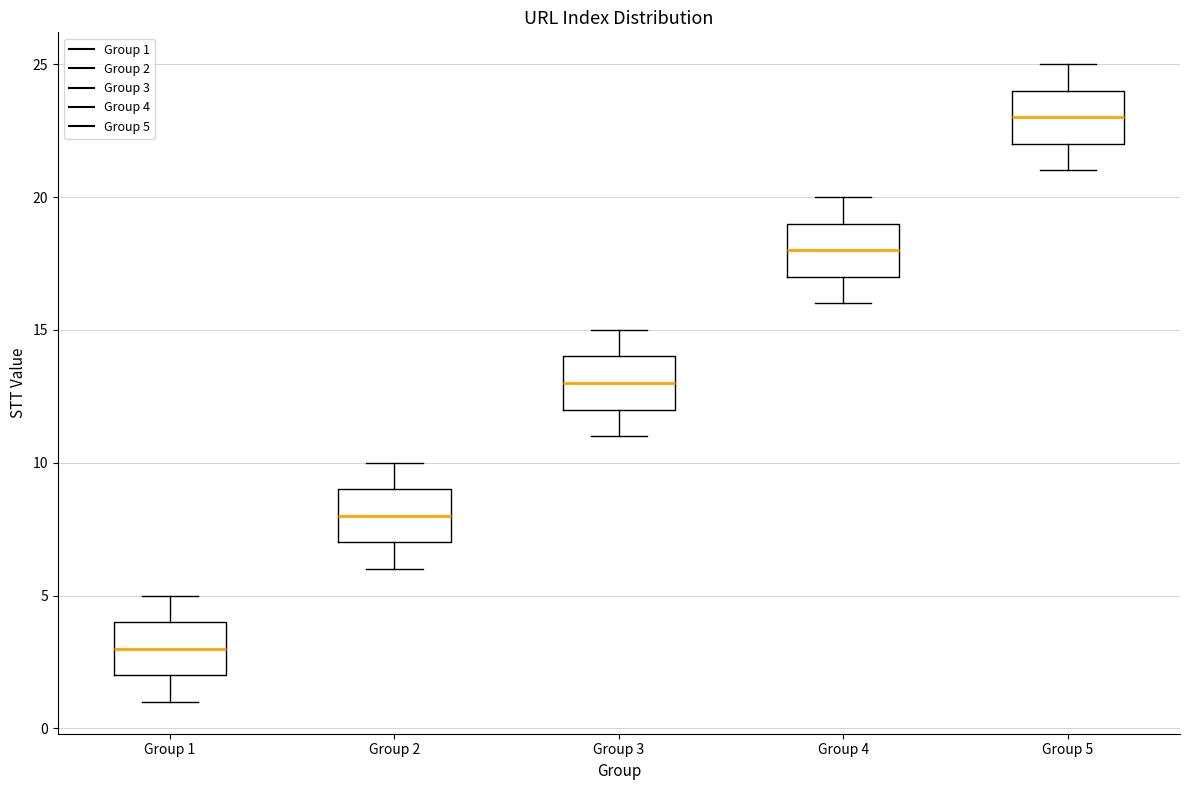

Reading left to right, read every box against the y-axis: the position of its median line, the range the box covers, and the ends of its whiskers. The values are not printed on the chart, so give them approximately, as read against the axis.

Group 1: median 3, box 2 to 4, whiskers 1 to 5
Group 2: median 8, box 7 to 9, whiskers 6 to 10
Group 3: median 13, box 12 to 14, whiskers 11 to 15
Group 4: median 18, box 17 to 19, whiskers 16 to 20
Group 5: median 23, box 22 to 24, whiskers 21 to 25